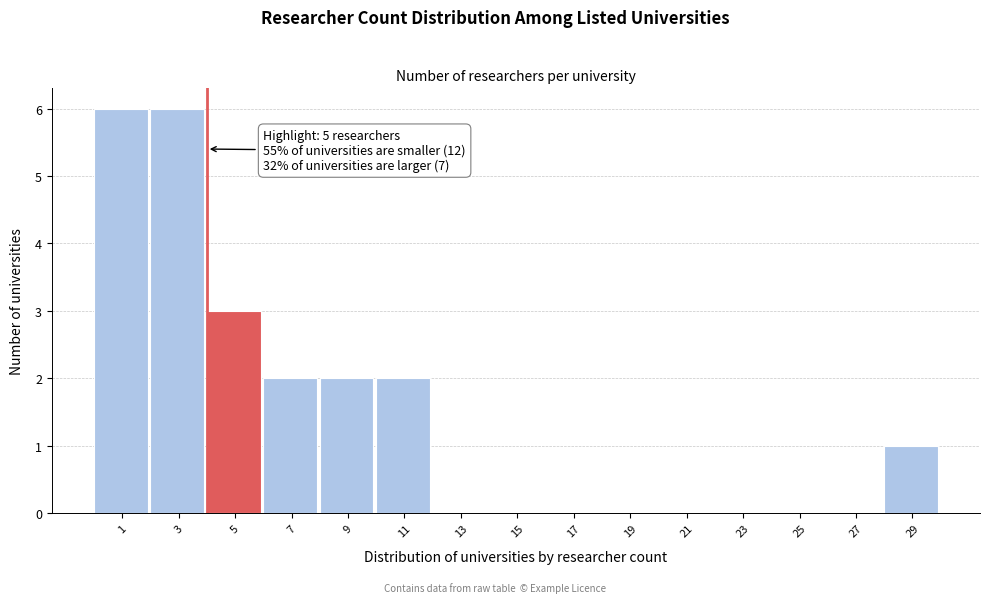

Reading left to right, what are all the values shown in this chart?

1=6	3=6	5=3	7=2	9=2	11=2	13=0	15=0	17=0	19=0	21=0	23=0	25=0	27=0	29=1